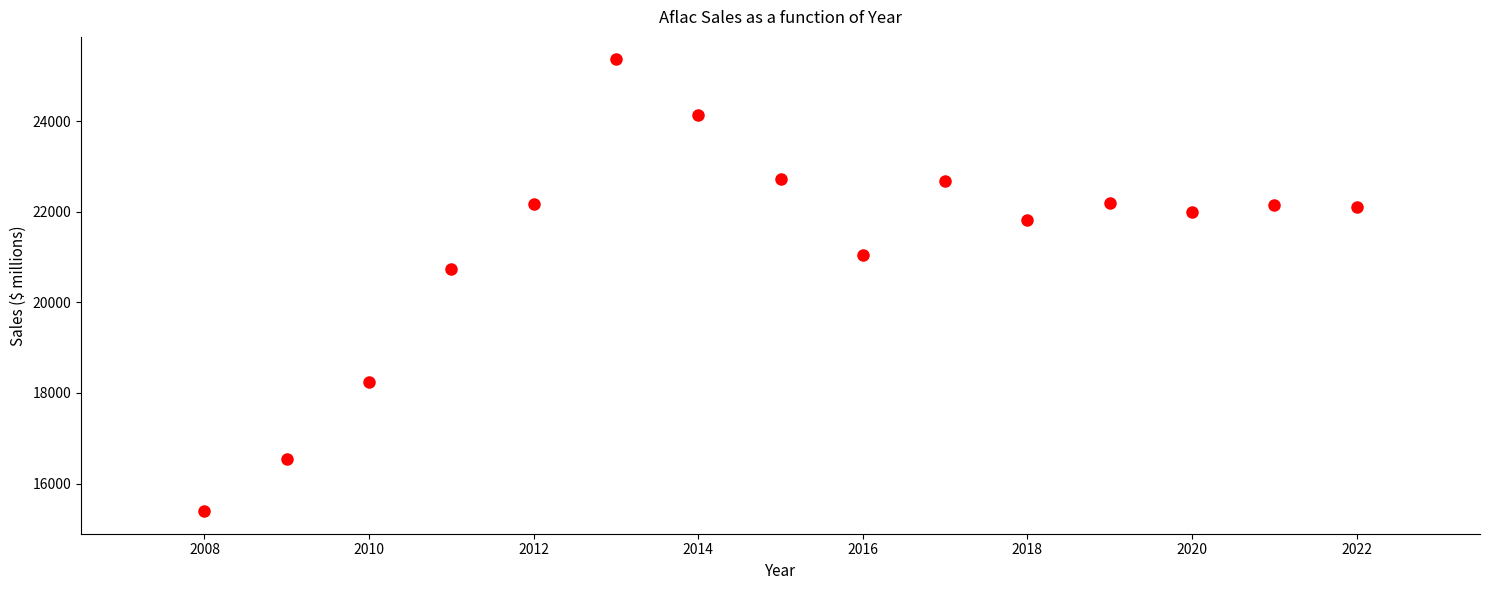

What Y value in the scatter plot is closest to 20377?

20732